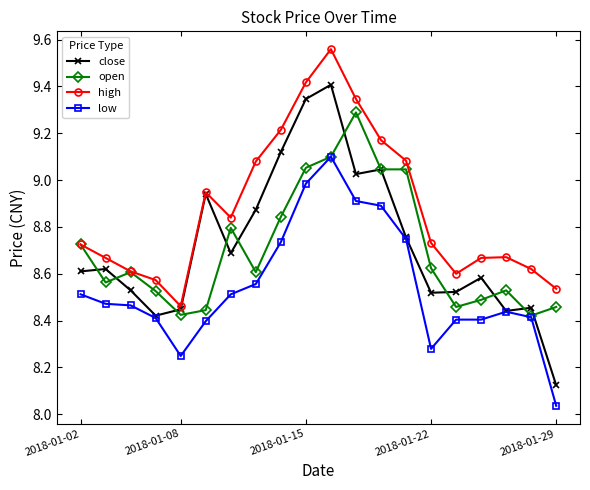

How many interior local peaks does the high series have?

3